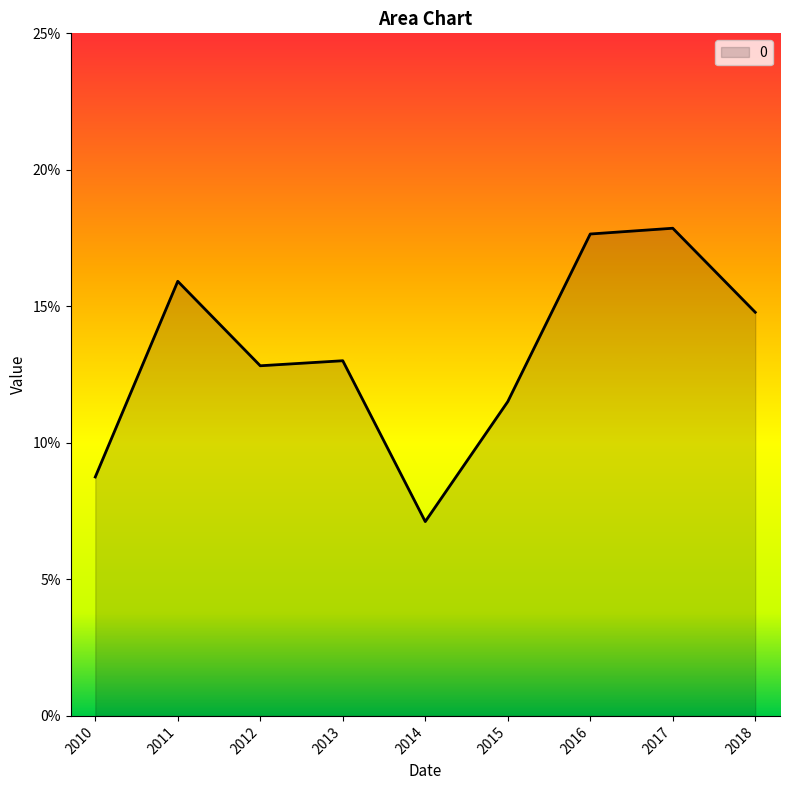

Does the chart have visible grid lines?

No